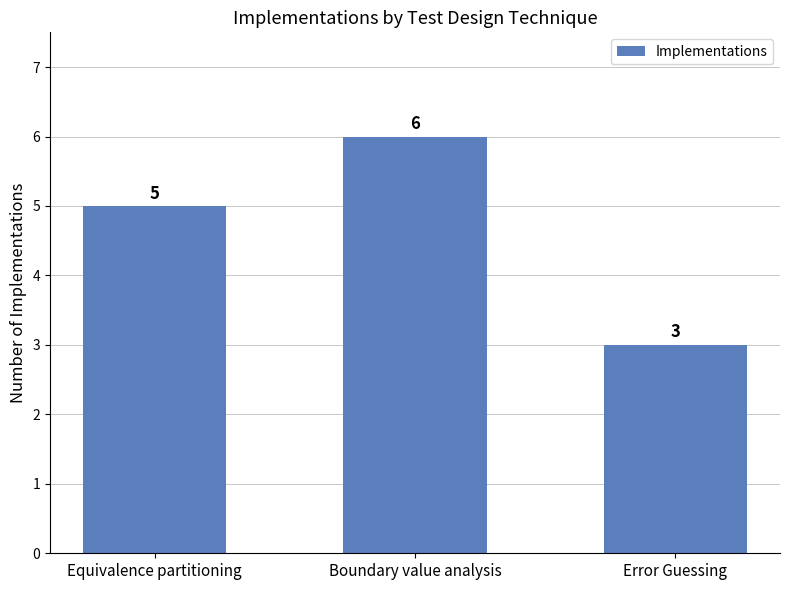

What value does the data have at Boundary value analysis?

6